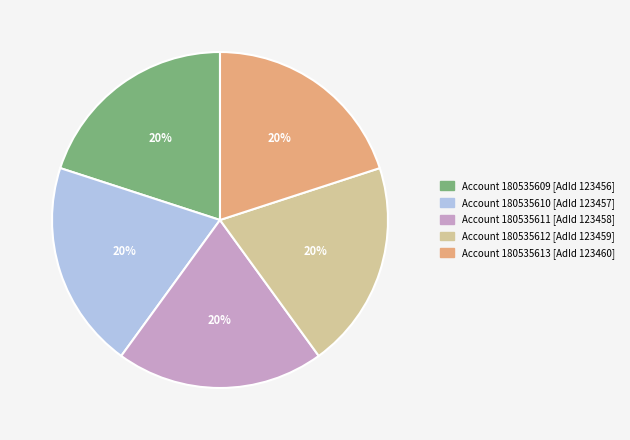

Do Account 180535611 [AdId 123458] and Account 180535609 [AdId 123456] together represent more than half of the pie?

No